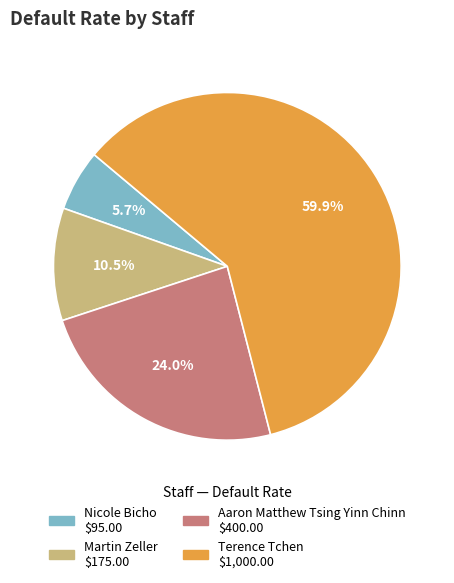

Which category accounts for the majority?

Terence Tchen